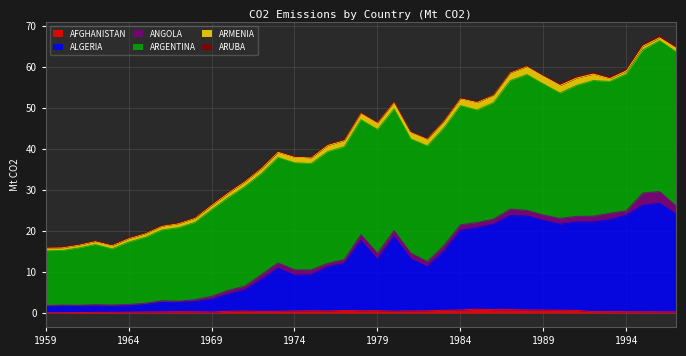

Between 1985 and 1969, which is larger?

1985